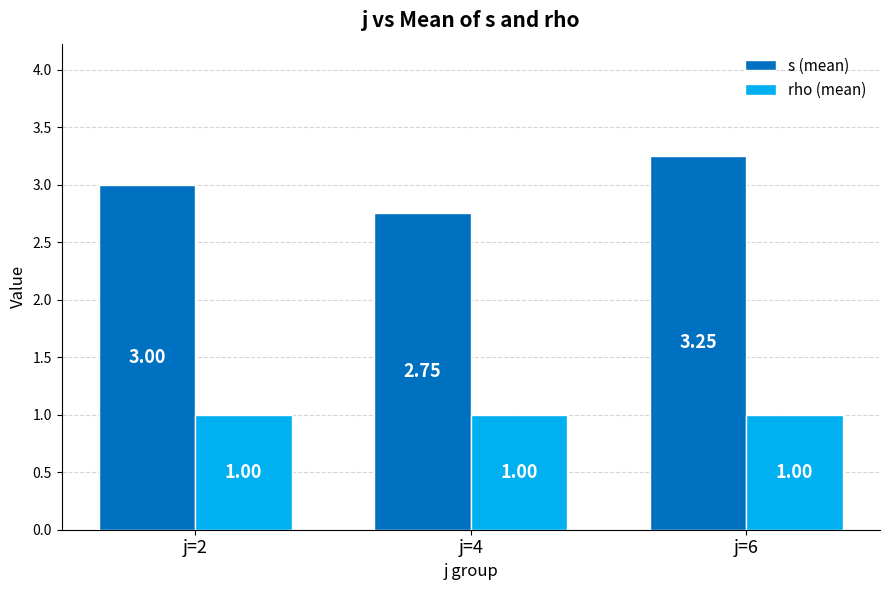

What is the average value of the s (mean) series?

3.0